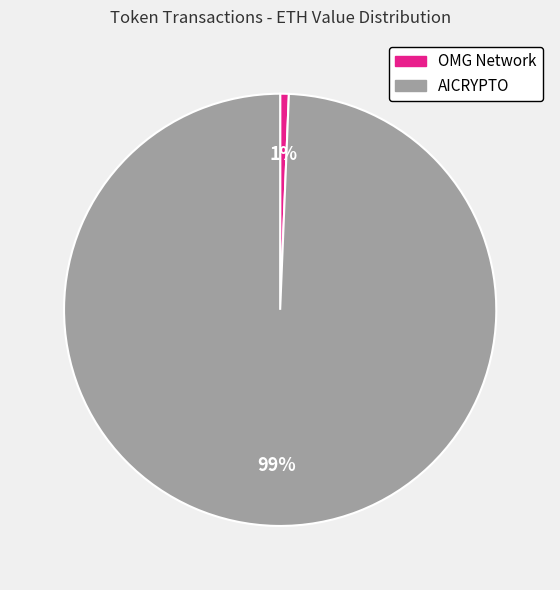

Is there a majority slice in this chart?

Yes